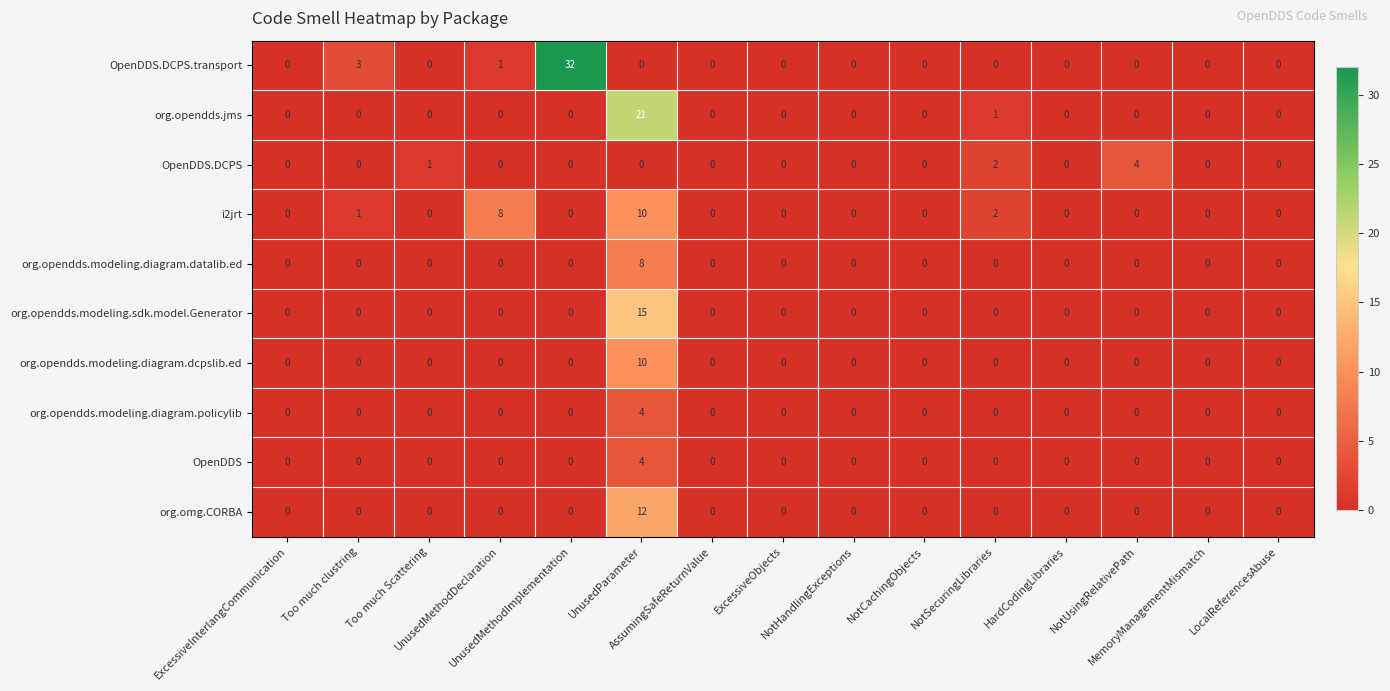

What is the greatest value displayed?

32